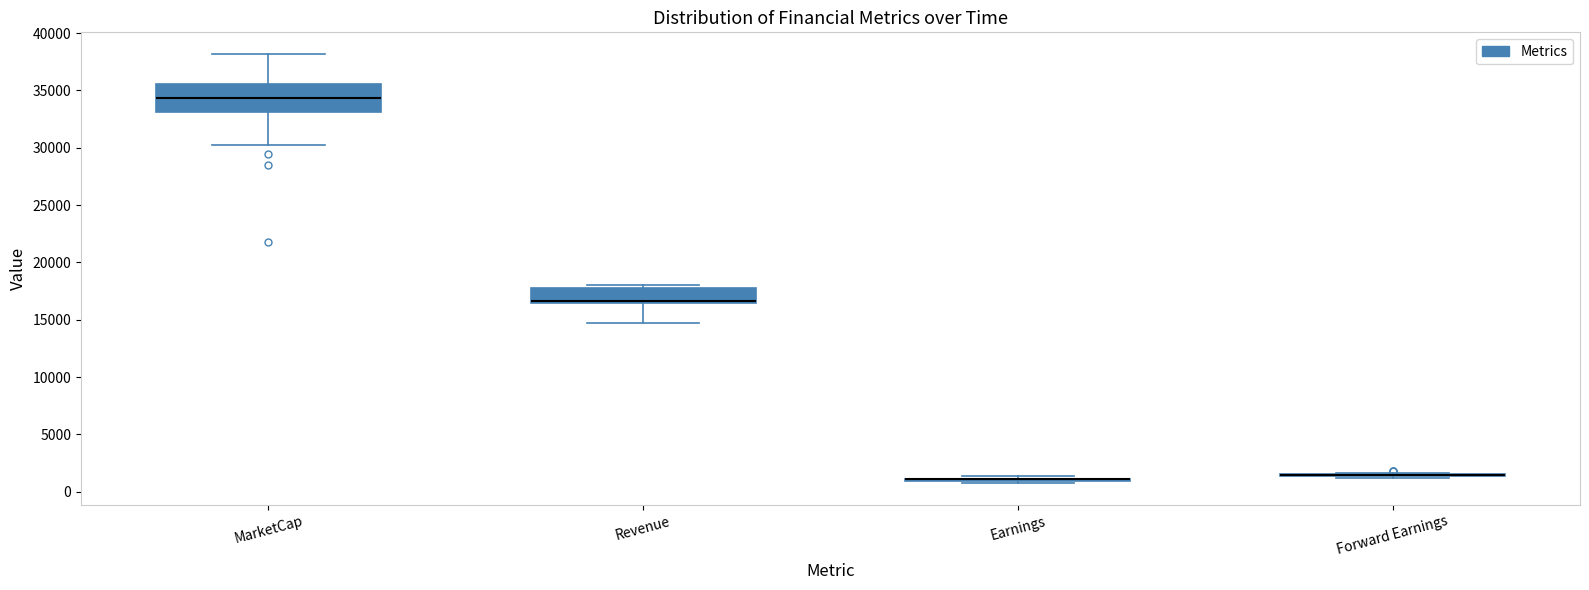

Which box is the tallest, from its lower edge to its upper edge?

MarketCap